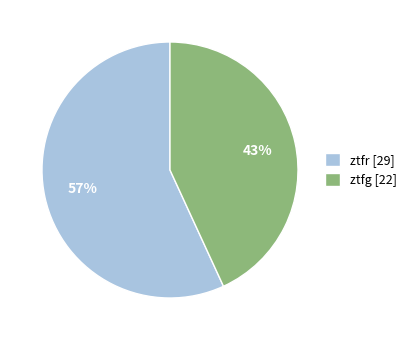

Combined, do ztfg [22] and ztfr [29] account for over 50%?

Yes